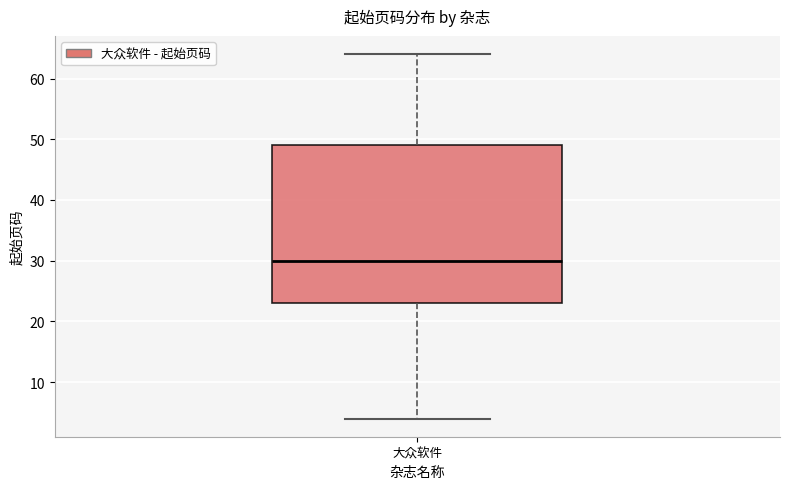

Read this box plot against the y-axis: the position of the median line, the range covered by the box, and the ends of both whiskers. The values are not printed on the chart, so give them approximately, as read against the axis.

median 30, box 23 to 49, whiskers 4 to 64